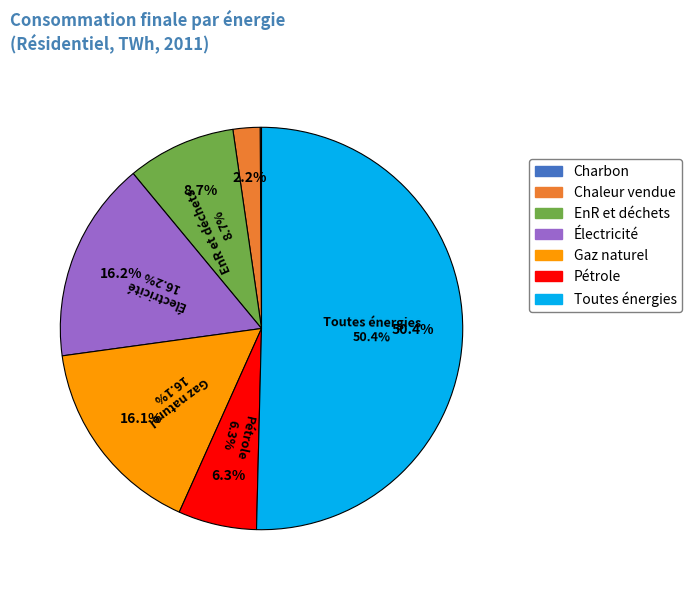

Is it true that Toutes énergies is 36% of the pie?

False